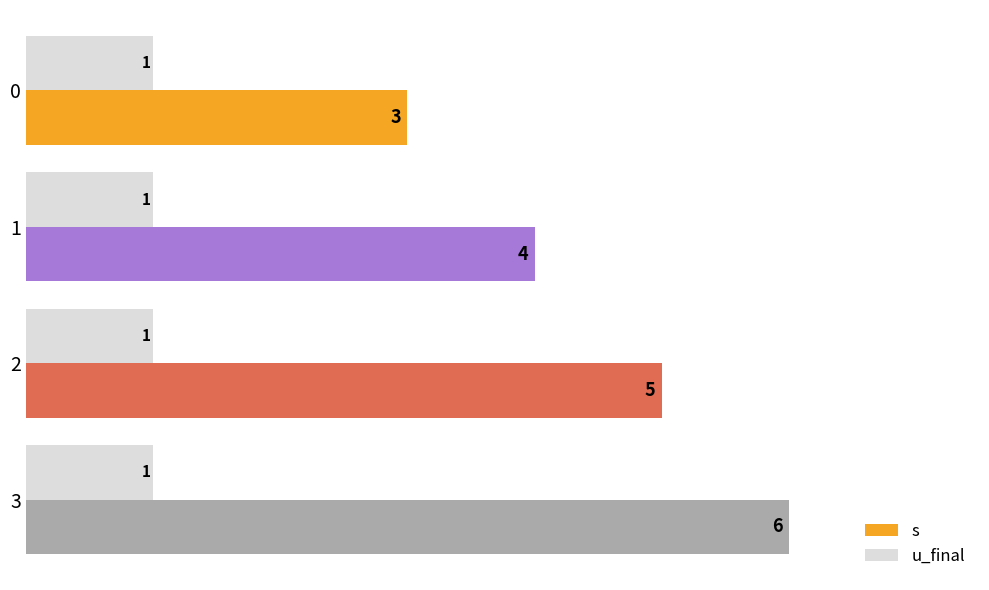

Count the number of data series in this chart.

2